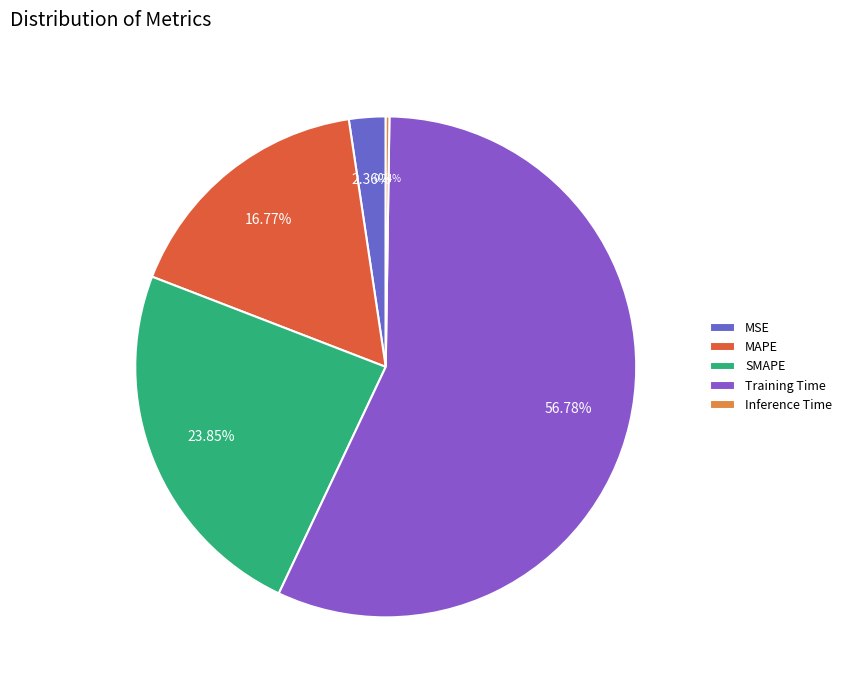

How much of the chart is everything except SMAPE?

76.2%